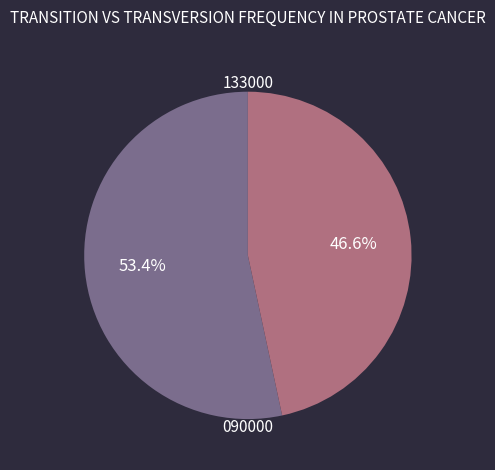

Does any single category account for the majority?

Yes